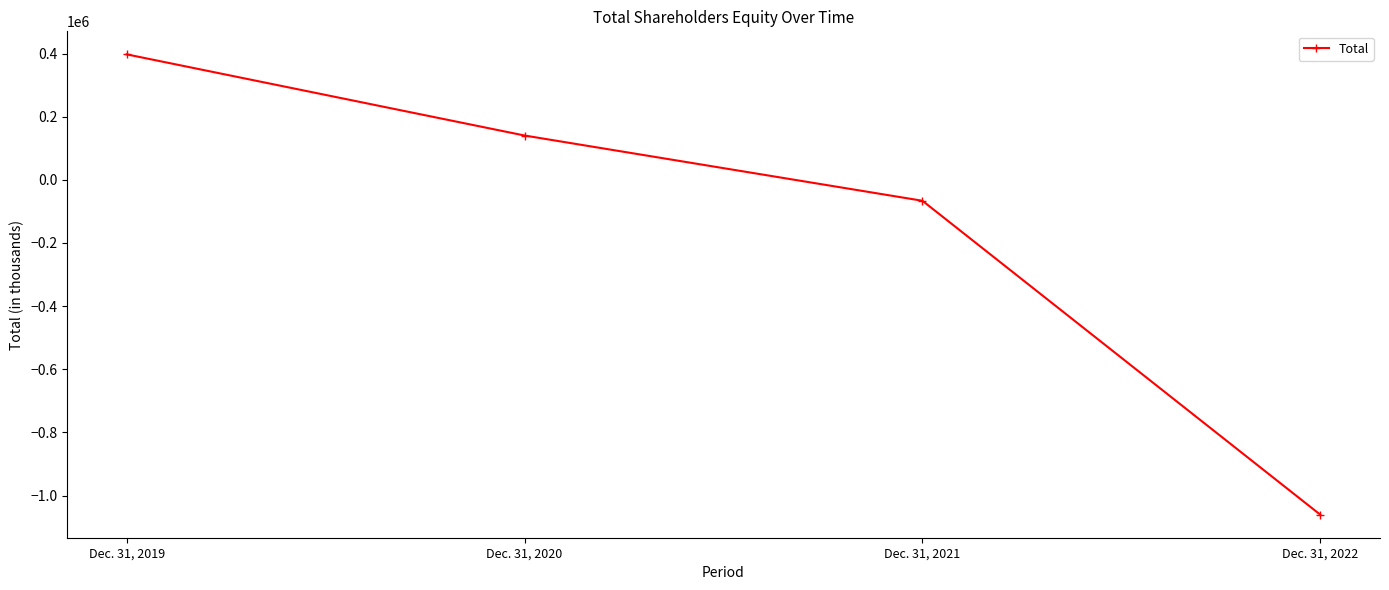

What is the difference between the second highest and minimum values?

1201010